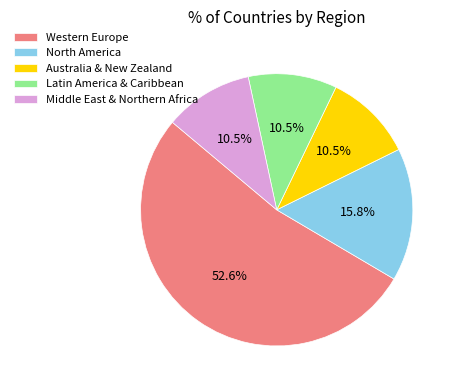

Is Western Europe the majority of the pie?

Yes